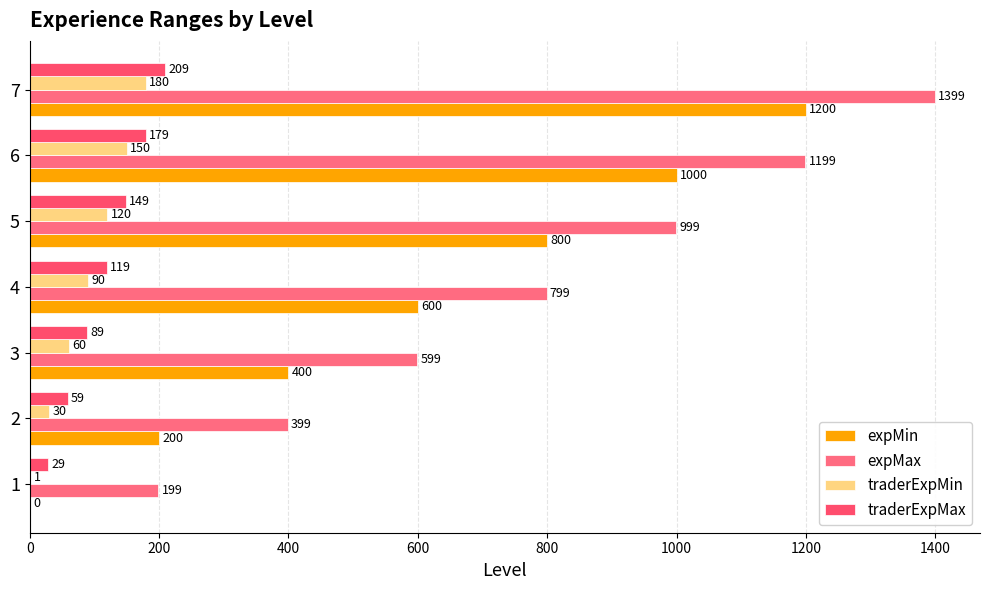

Count the number of categories in the chart.

7